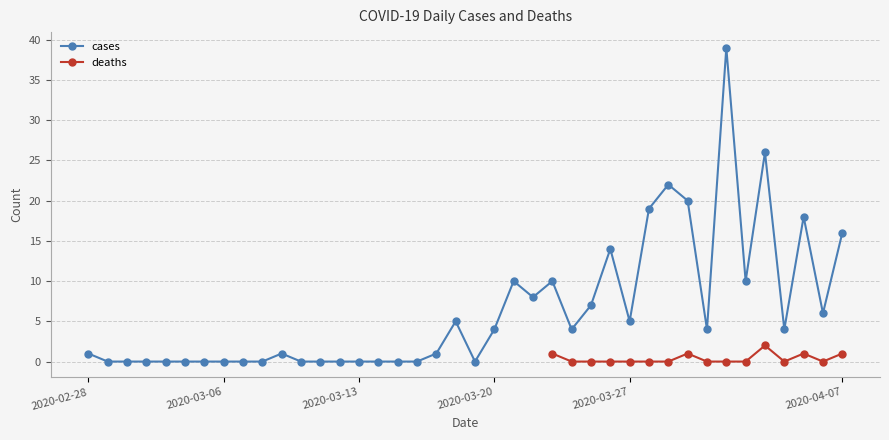

What value does the data have at 2020-04-07, to the nearest 10?

20